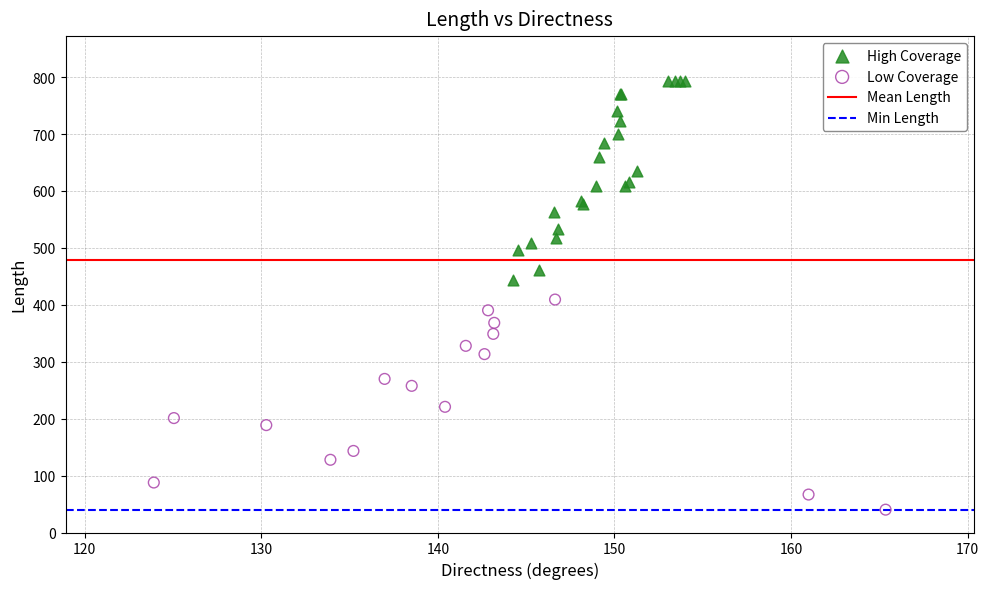

Which series contains the lowest Y value?

Low Coverage